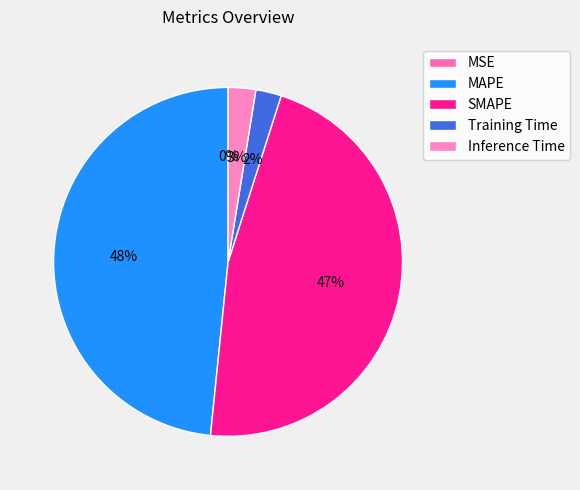

Which slice is the smallest?

MSE